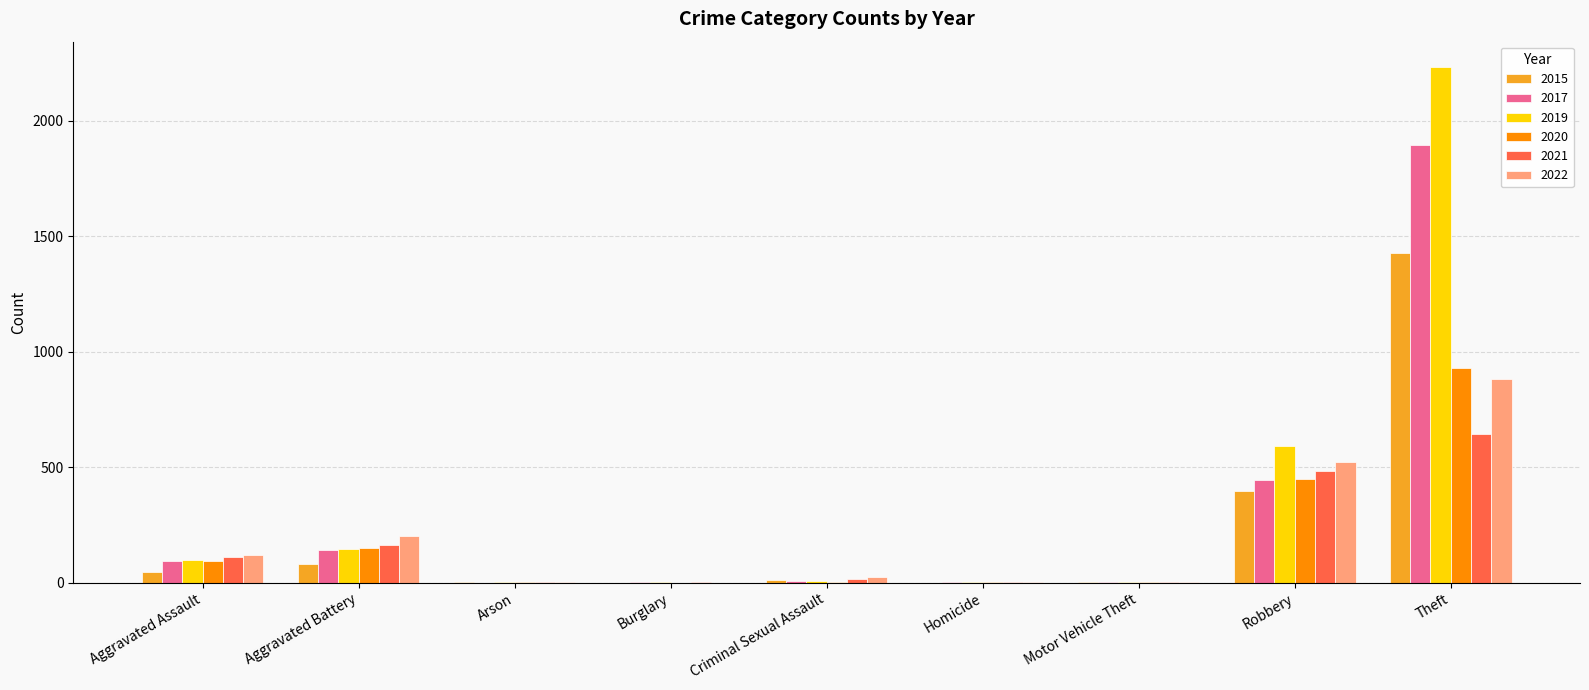

What is the sum of all 2022 values?

1759